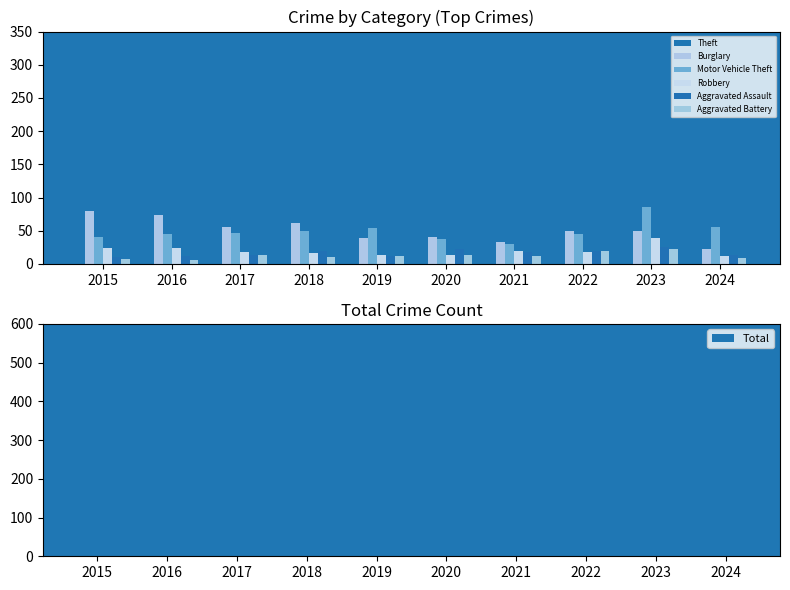

What is the difference between the second highest and second lowest values in the Theft series?

111